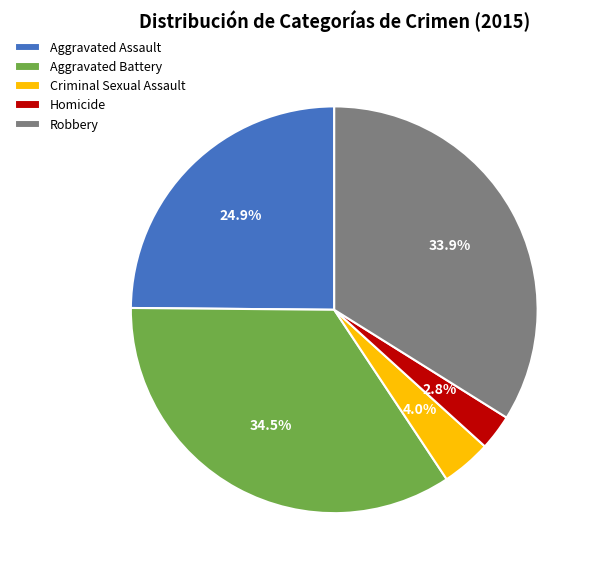

True or false: Homicide accounts for 3% of the total.

True